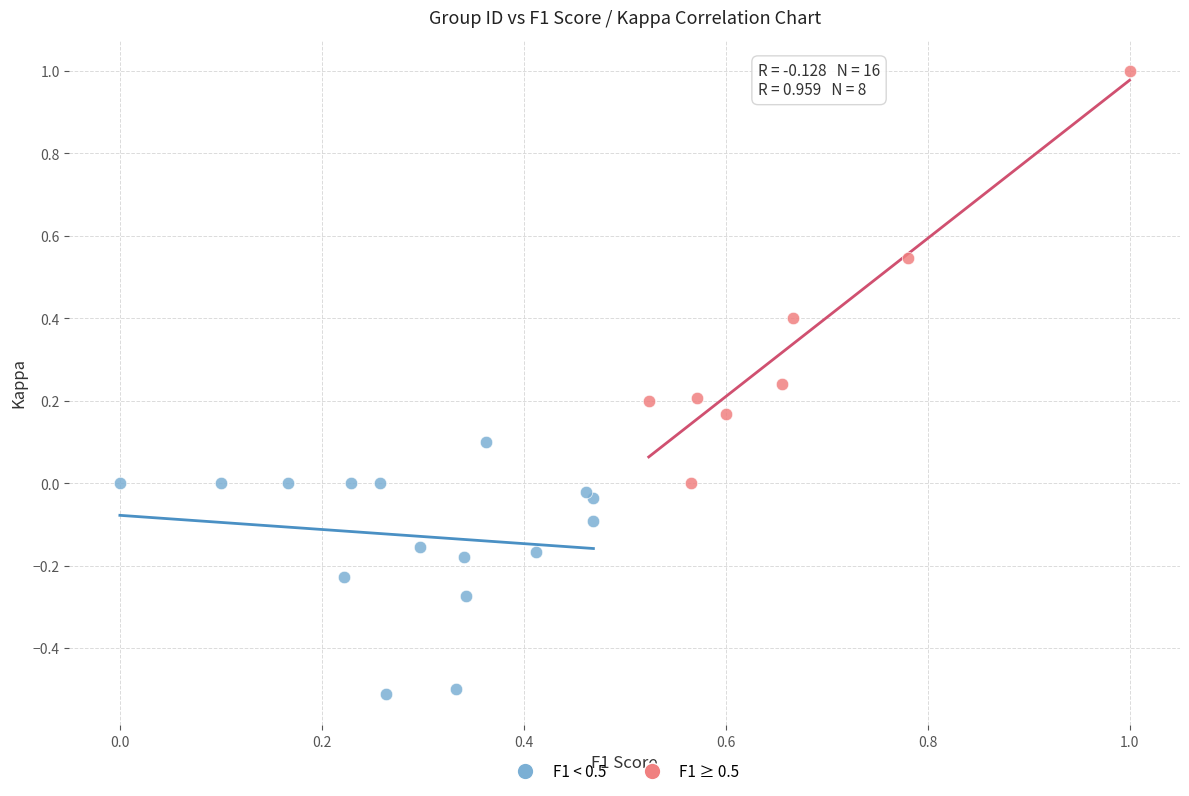

Which series has the largest Y range (max minus min)?

F1 ≥ 0.5